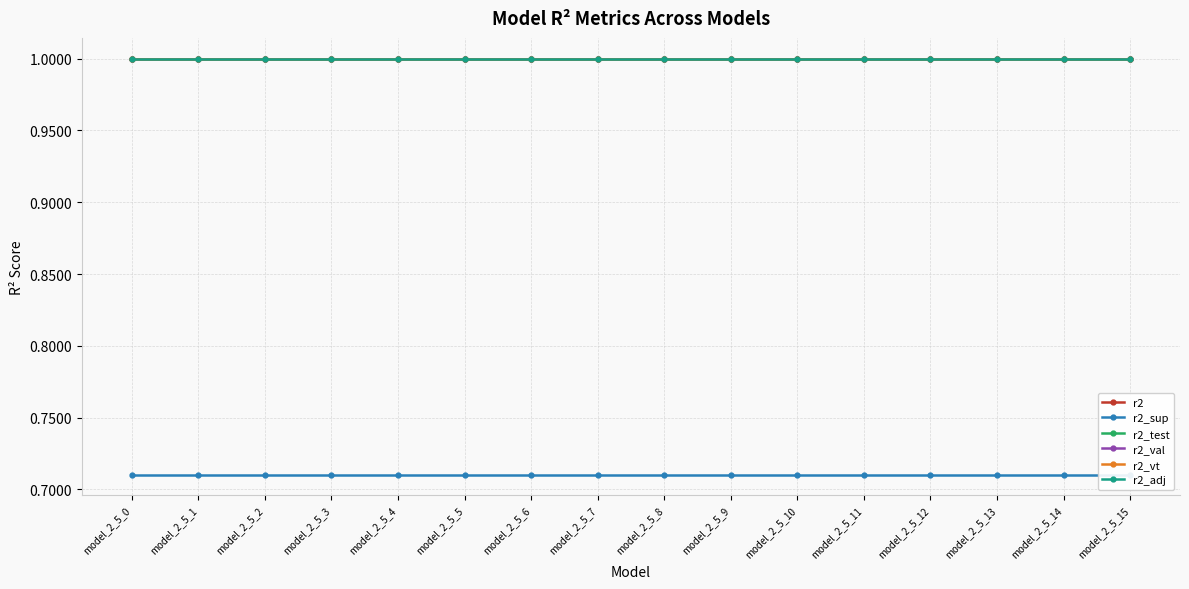

Rank the series at model_2_5_5 from lowest to highest value.

r2_sup, r2_adj, r2_test, r2_vt, r2, r2_val